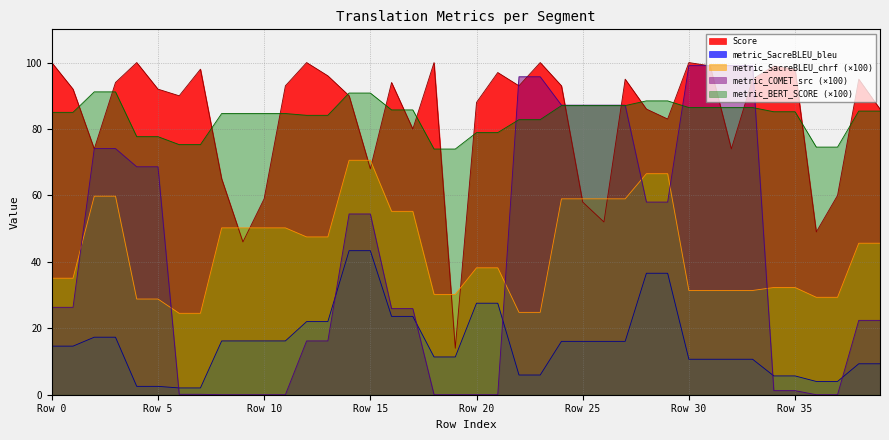

At 26, list the series in order from largest to smallest.

metric_COMET_src, metric_BERT_SCORE, metric_SacreBLEU_chrf, Score, metric_SacreBLEU_bleu